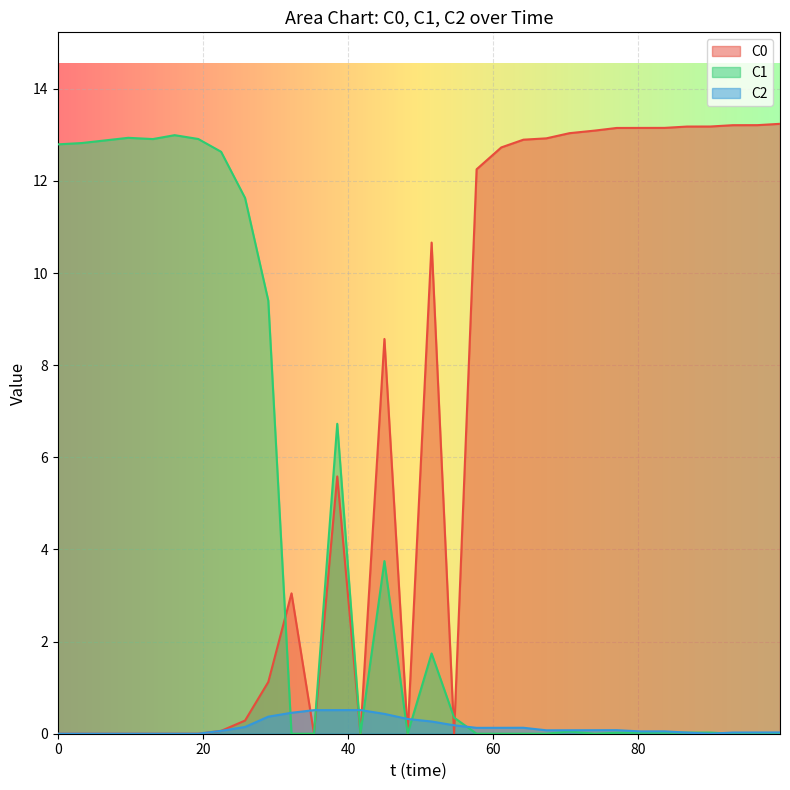

What is the value of the C1 point at the 7th from the left?

12.9